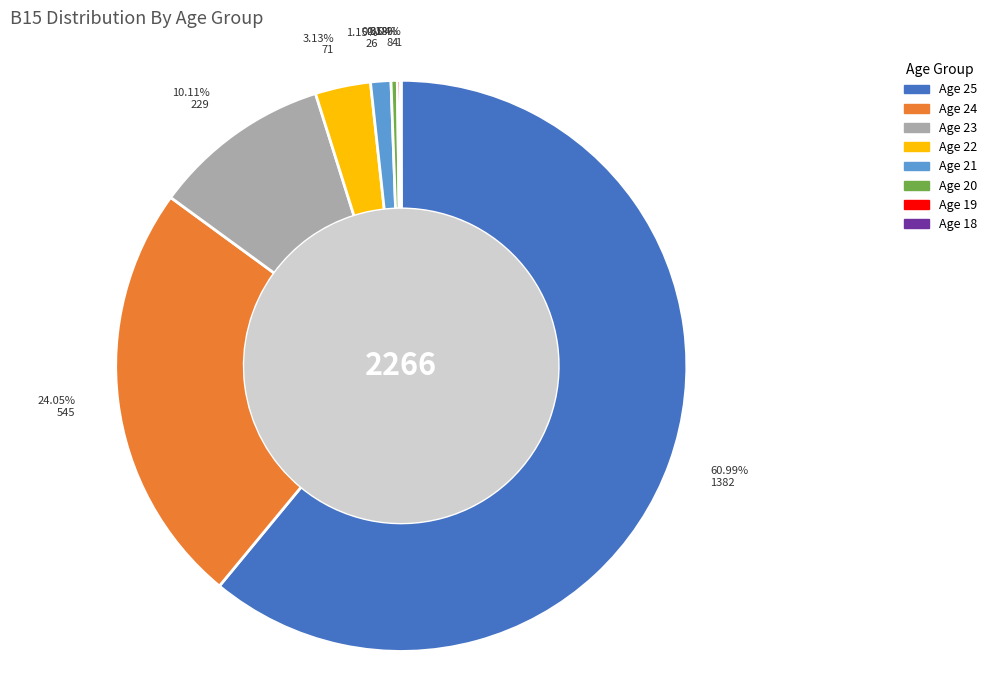

Is there a majority slice in this chart?

Yes